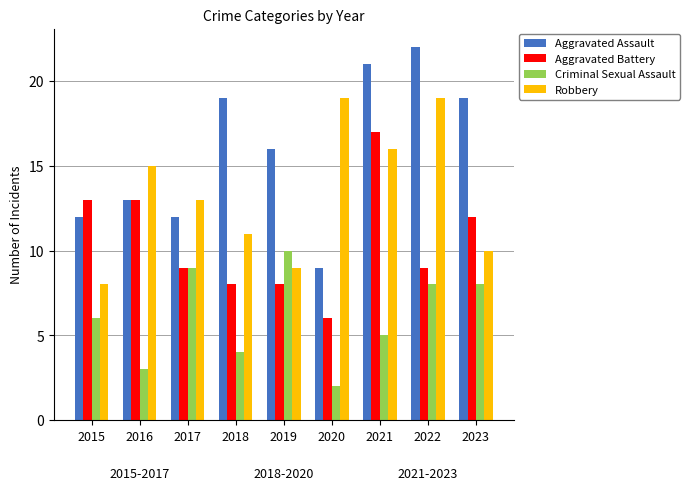

What value does the Criminal Sexual Assault series have at 2016?

3